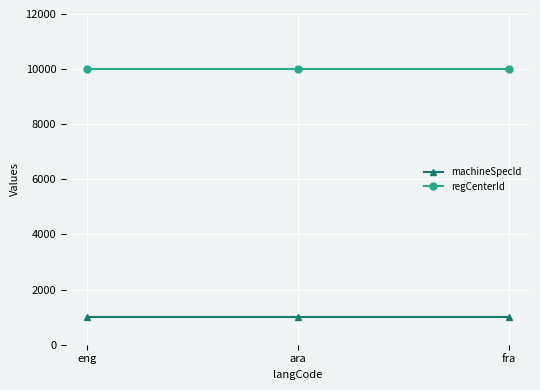

What are all the series names shown in the legend?

machineSpecId, regCenterId